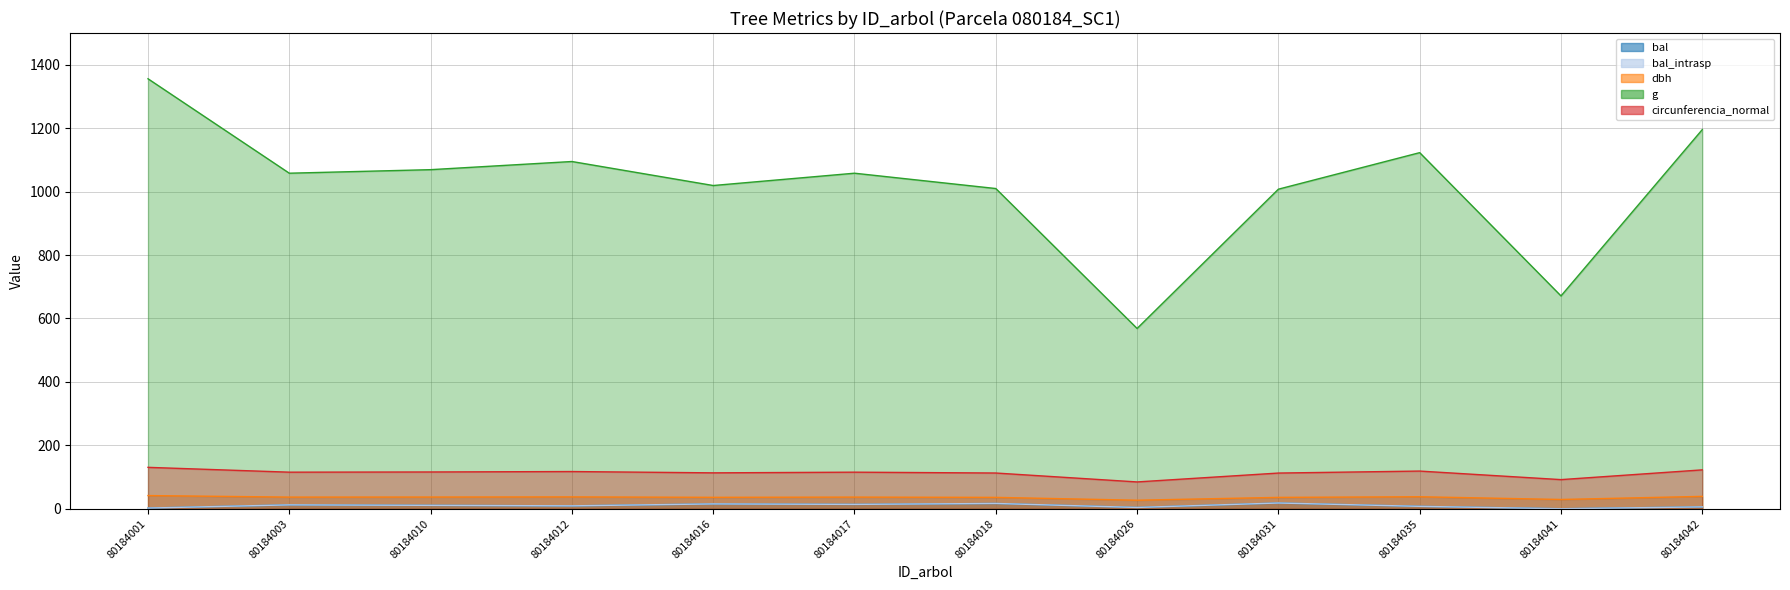

At which category is the sum across all series the highest?

80184001